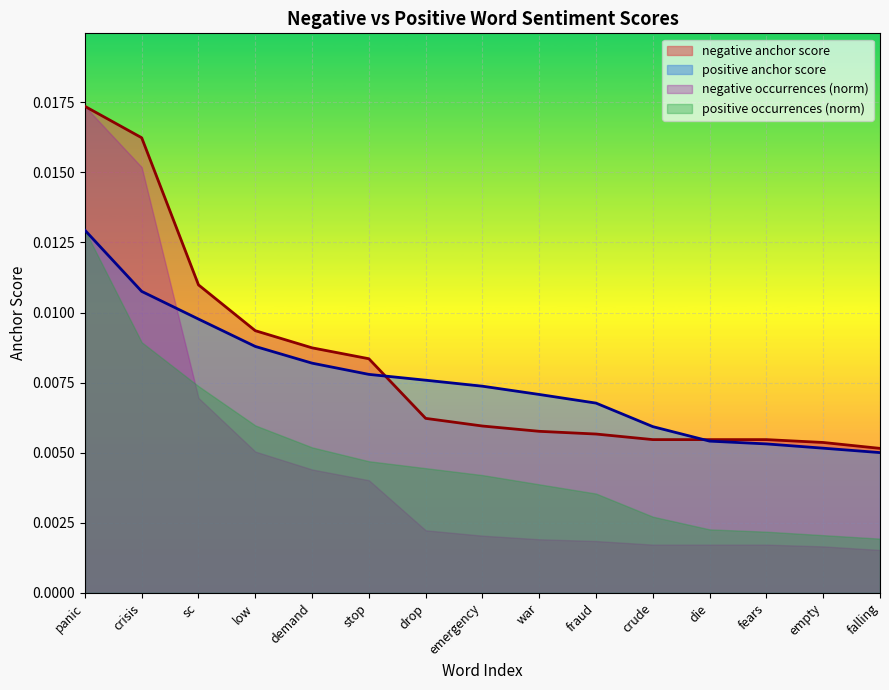

Which series ends up on top after the final intersection of positive anchor score and negative anchor score?

negative anchor score